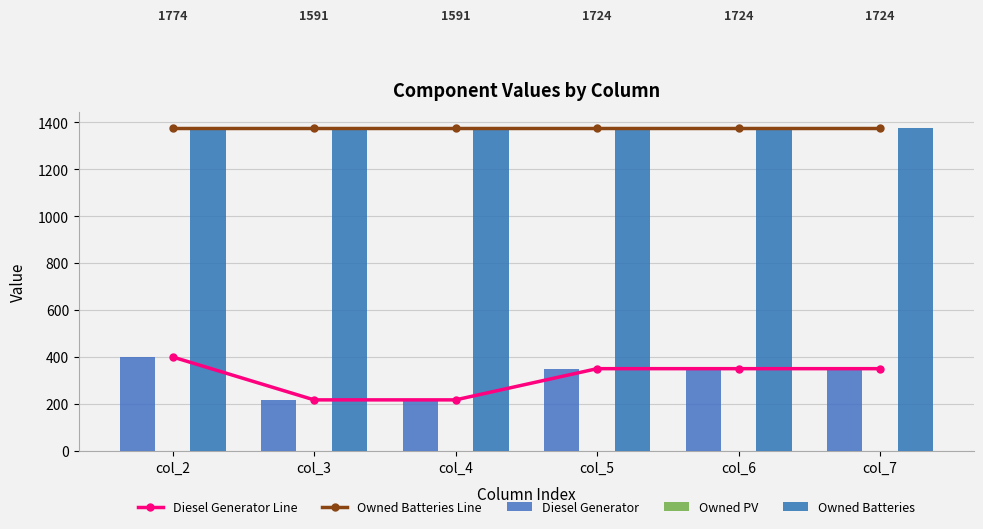

How many data points does each series have?

6